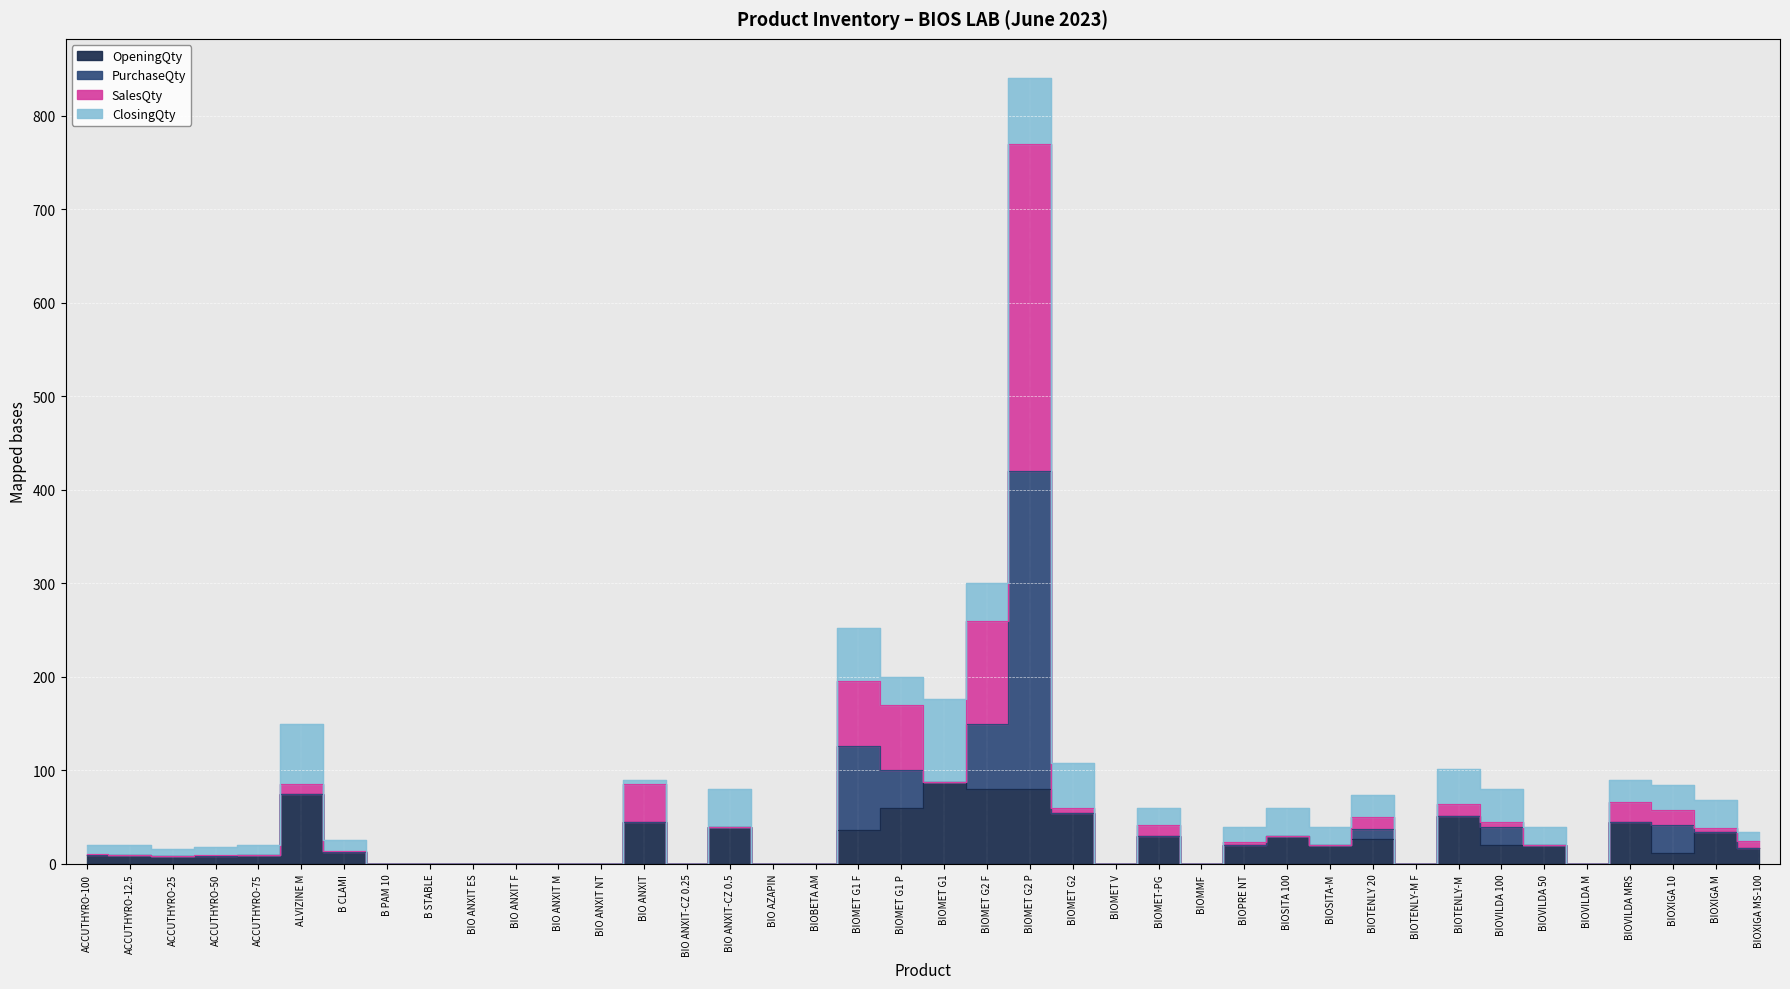

The OpeningQty series shows -31 at BIO ANXIT-CZ 0.25. True or false?

False